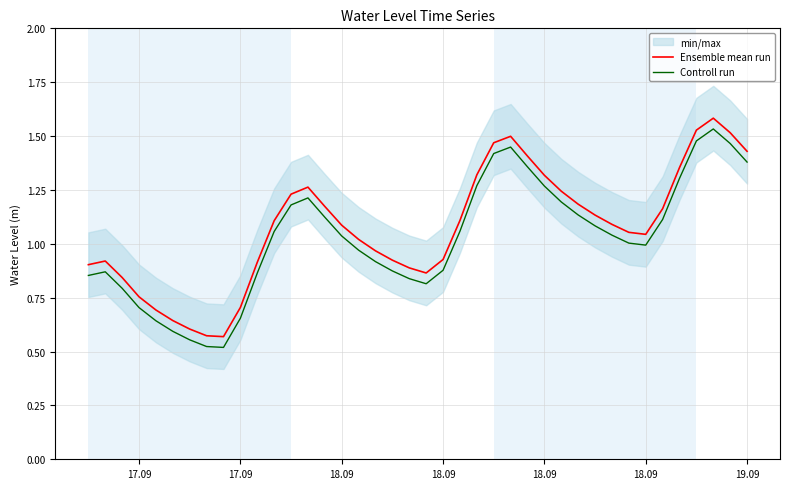

How many data points does each series have?

40